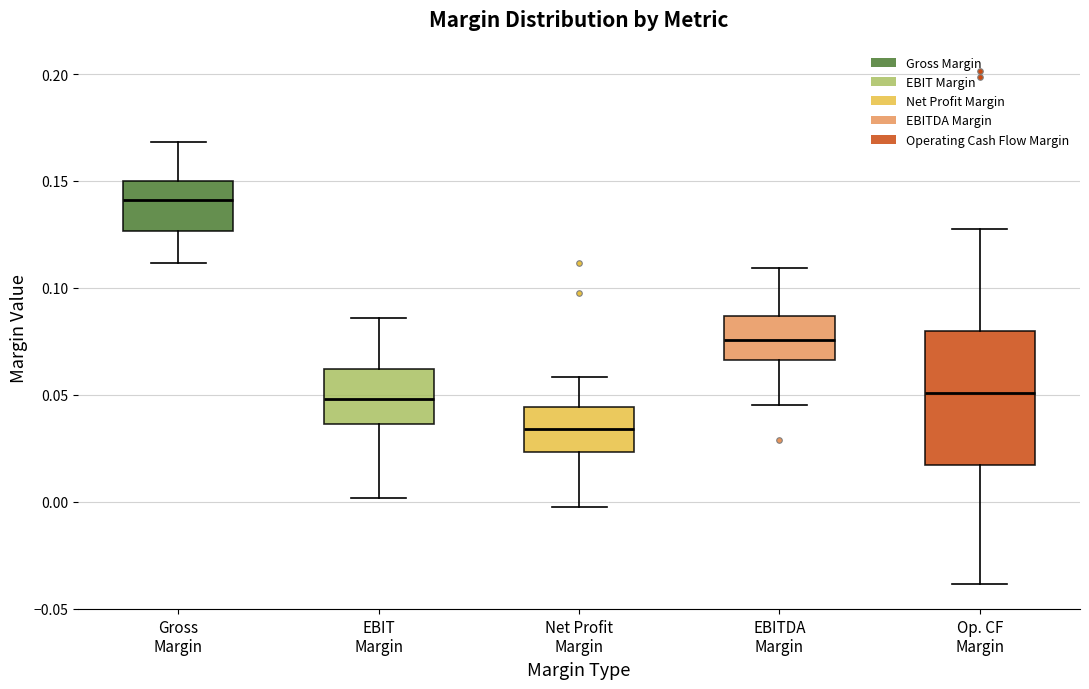

Which box is the tallest, from its lower edge to its upper edge?

Op. CF Margin